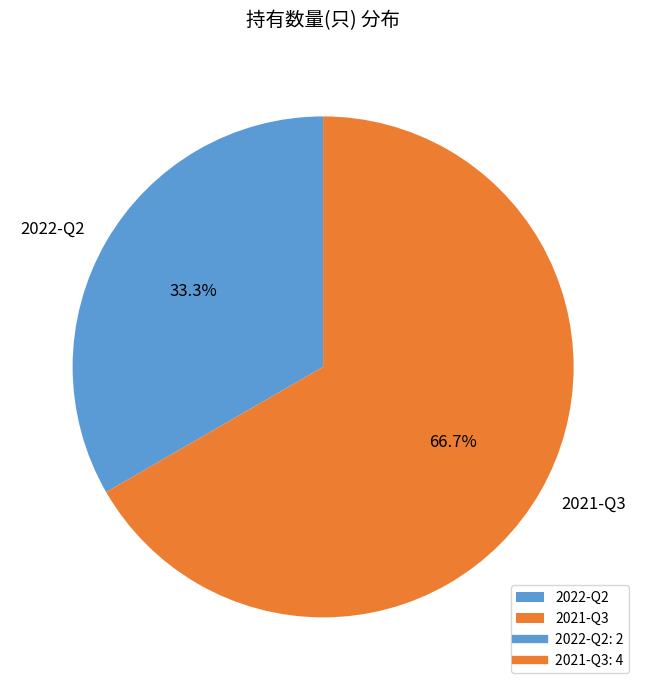

Which has a higher value, 2021-Q3 or 2022-Q2?

2021-Q3